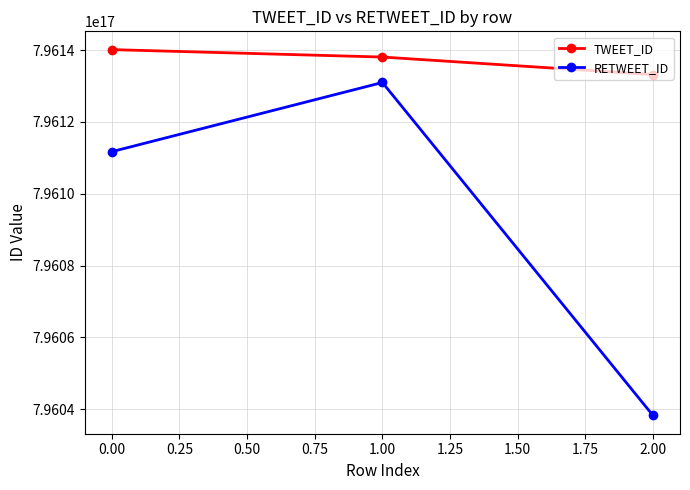

How many distinct data groups are displayed?

2